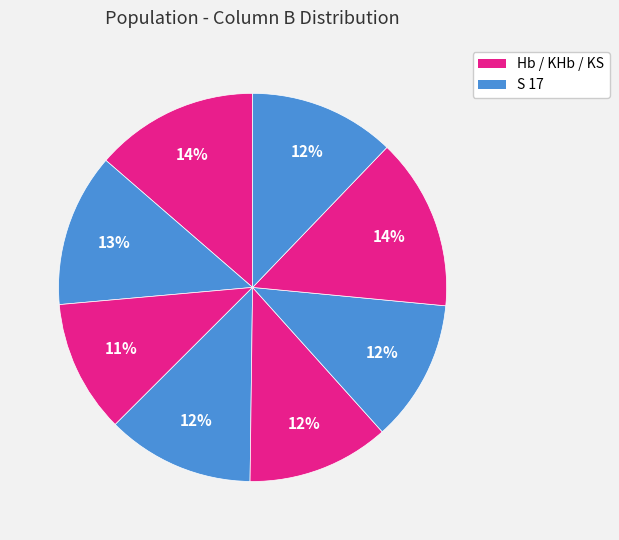

Count the number of slices in the pie.

8